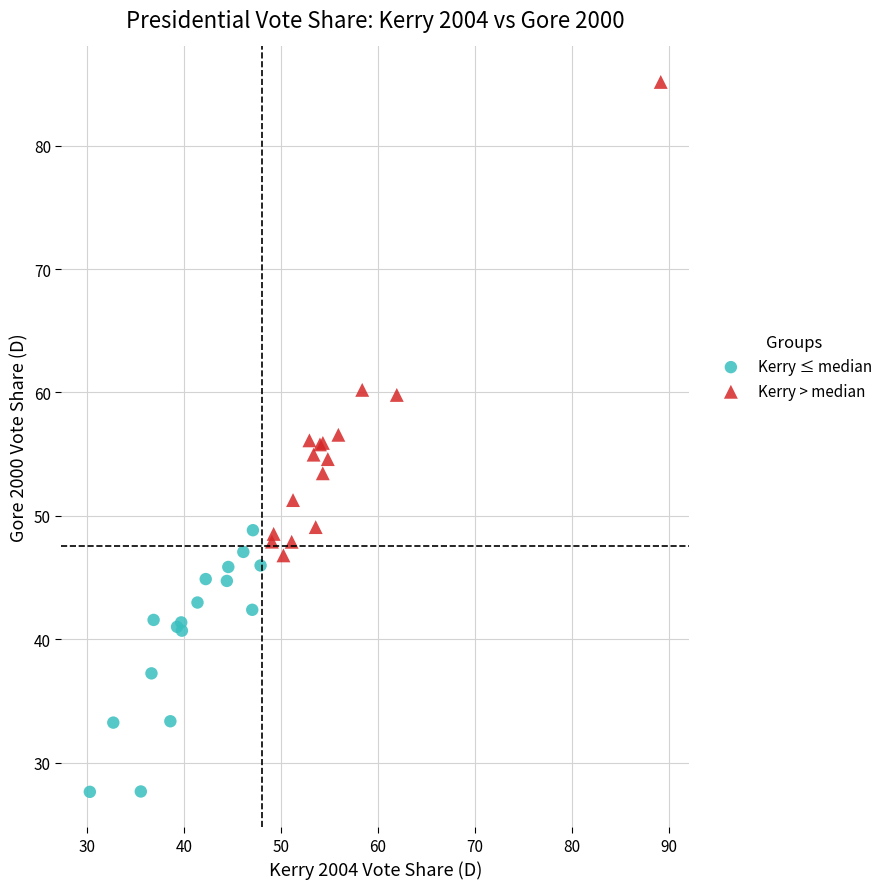

Which series contains the lowest Y value?

Kerry ≤ median